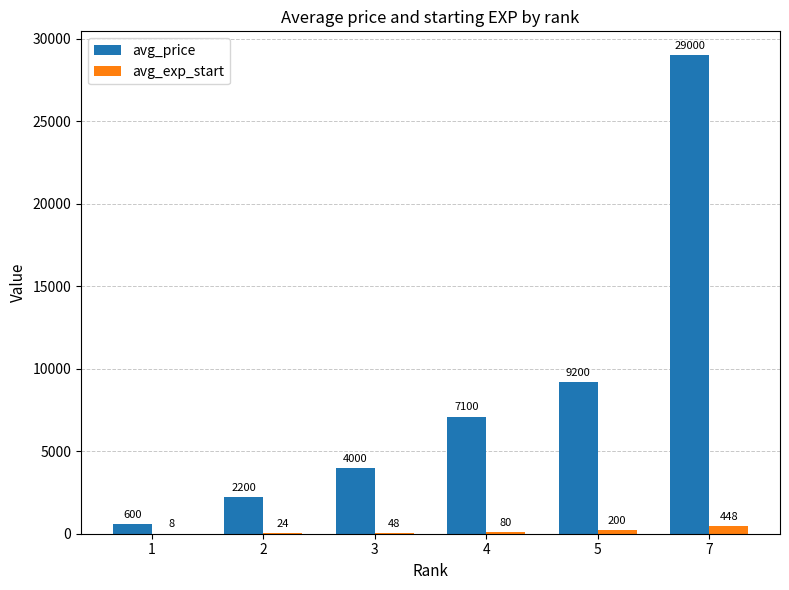

How many groups of bars are there?

6